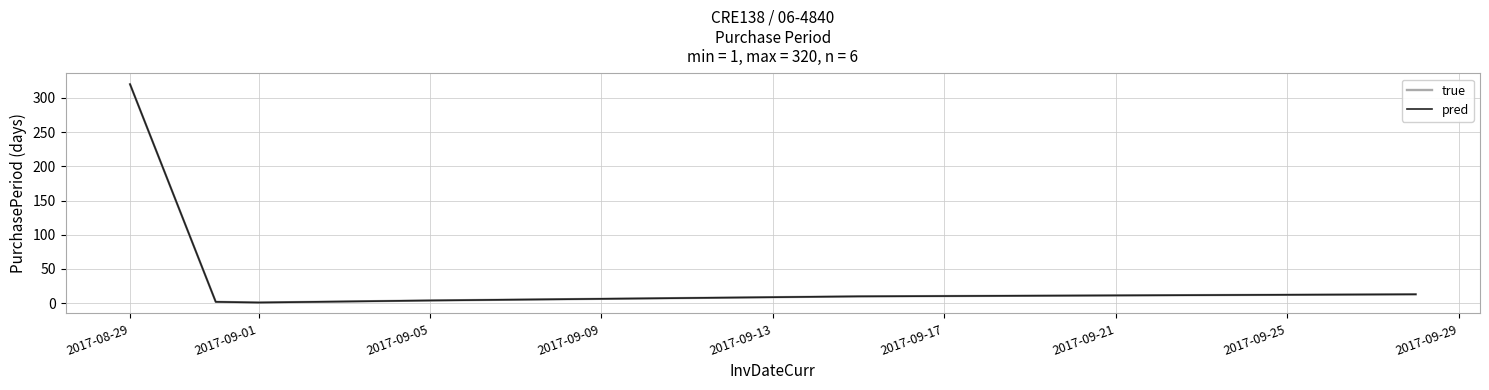

What is the value of the pred point at the 6th from the left?

13